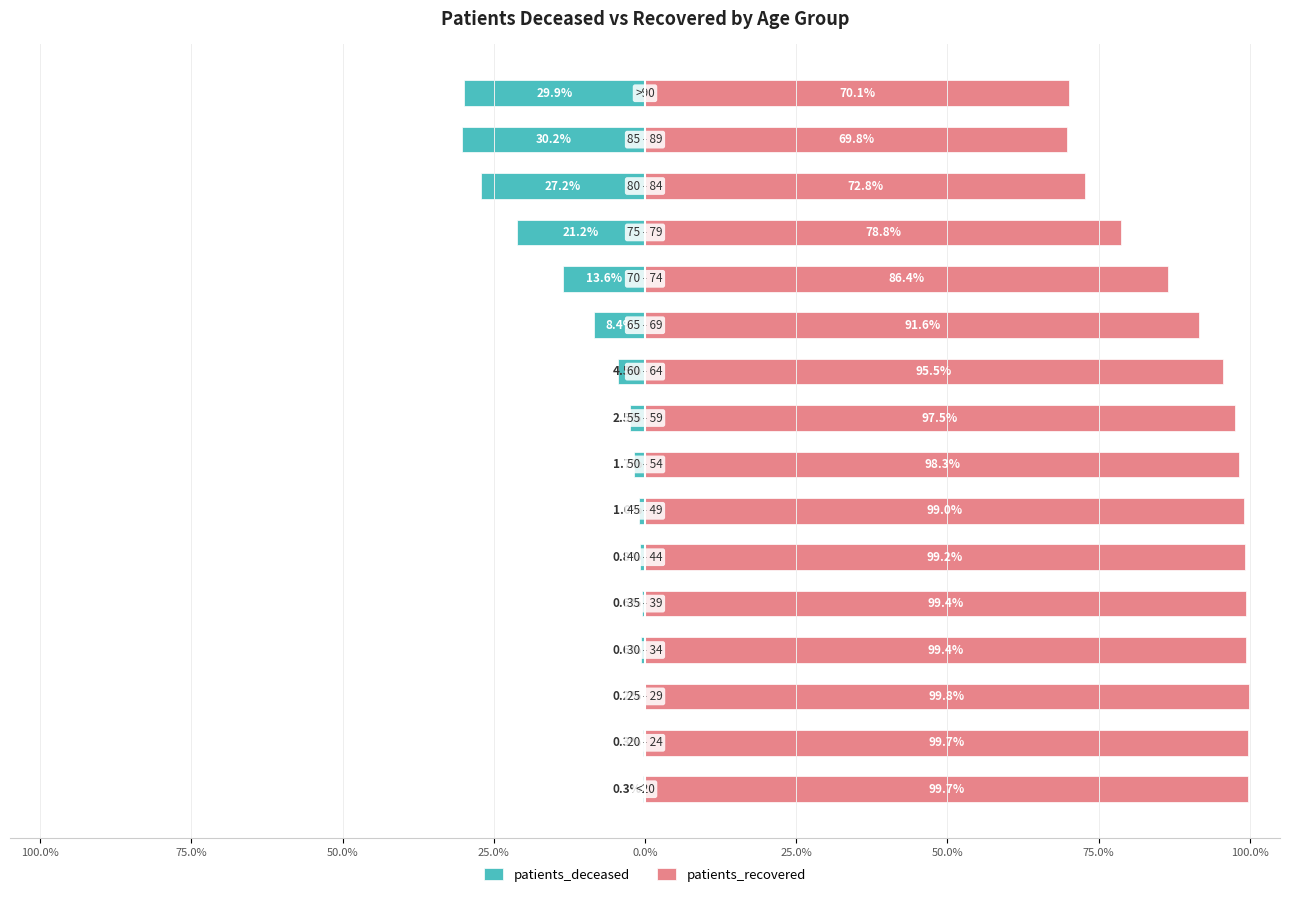

What is the average value of the patients_recovered series?

91.1